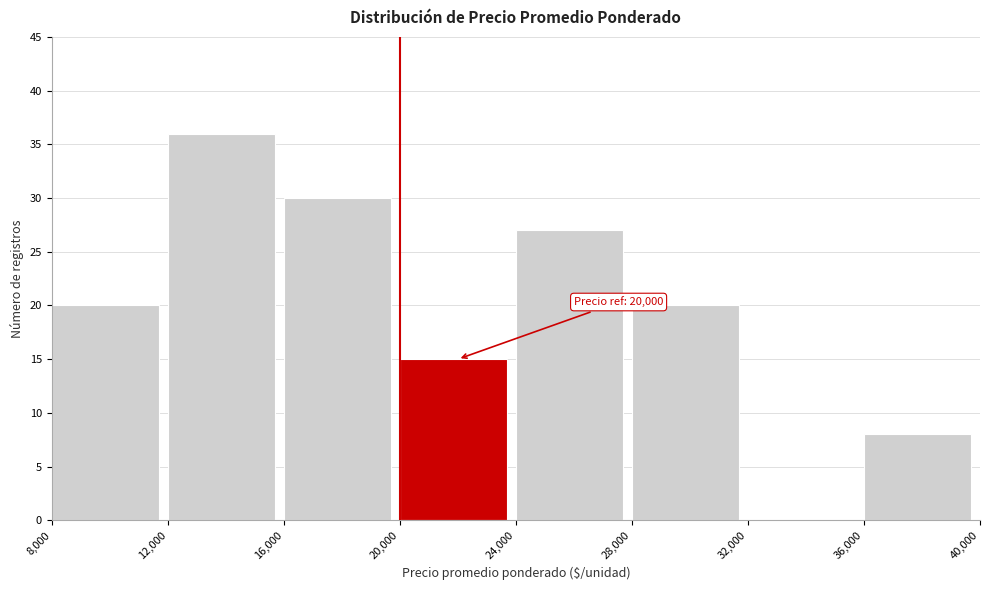

Which range on the x-axis has the tallest bar?

12,000 to 16,000